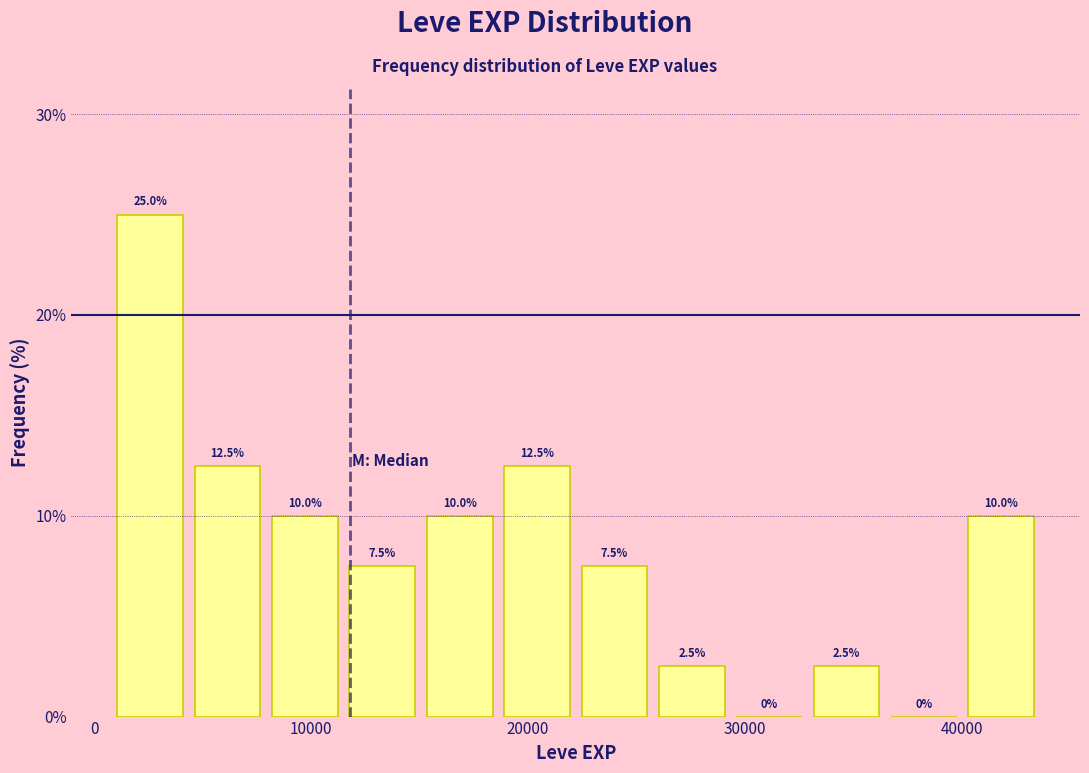

Read against the x-axis, roughly where is the centre of the tallest bar?

3000